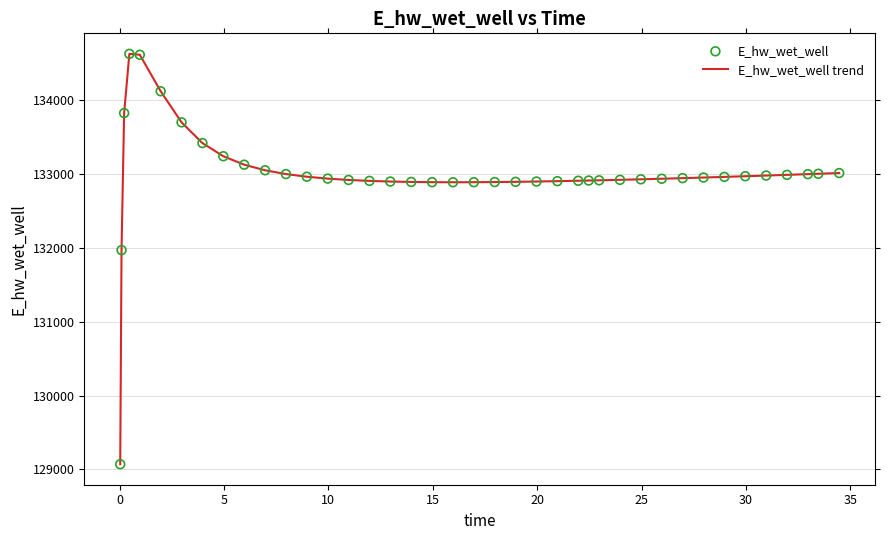

What is the greatest value displayed?

134629.9